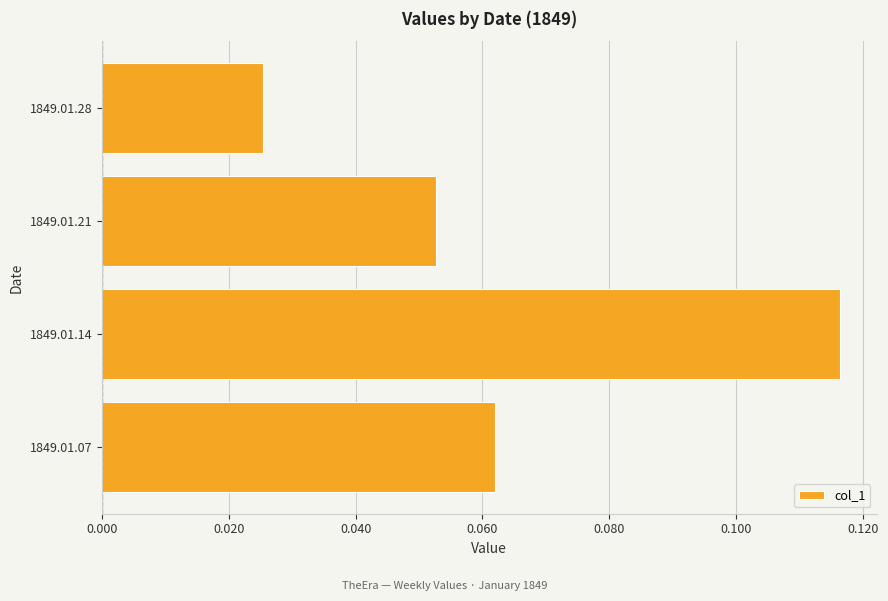

How many values are between 0 and 1?

4